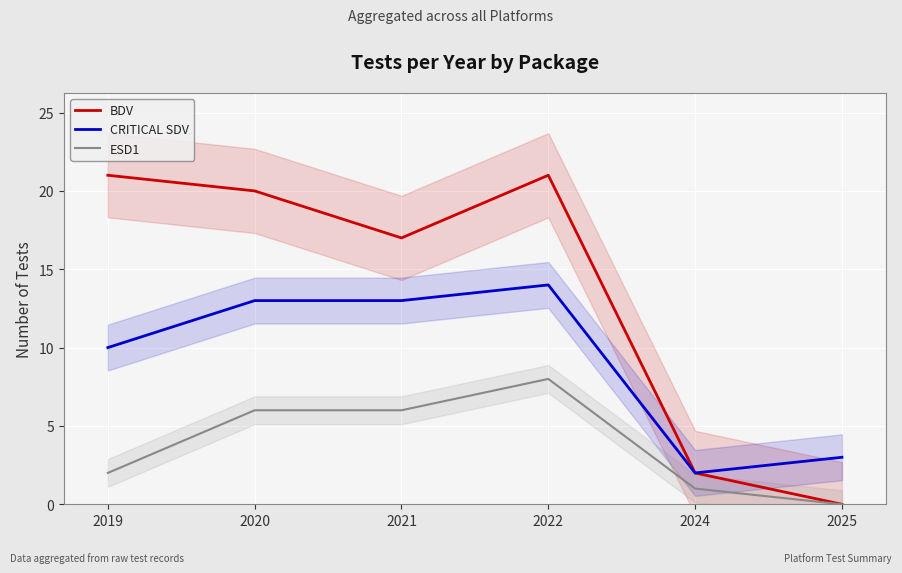

Which series changed the most between 2021 and 2022?

BDV